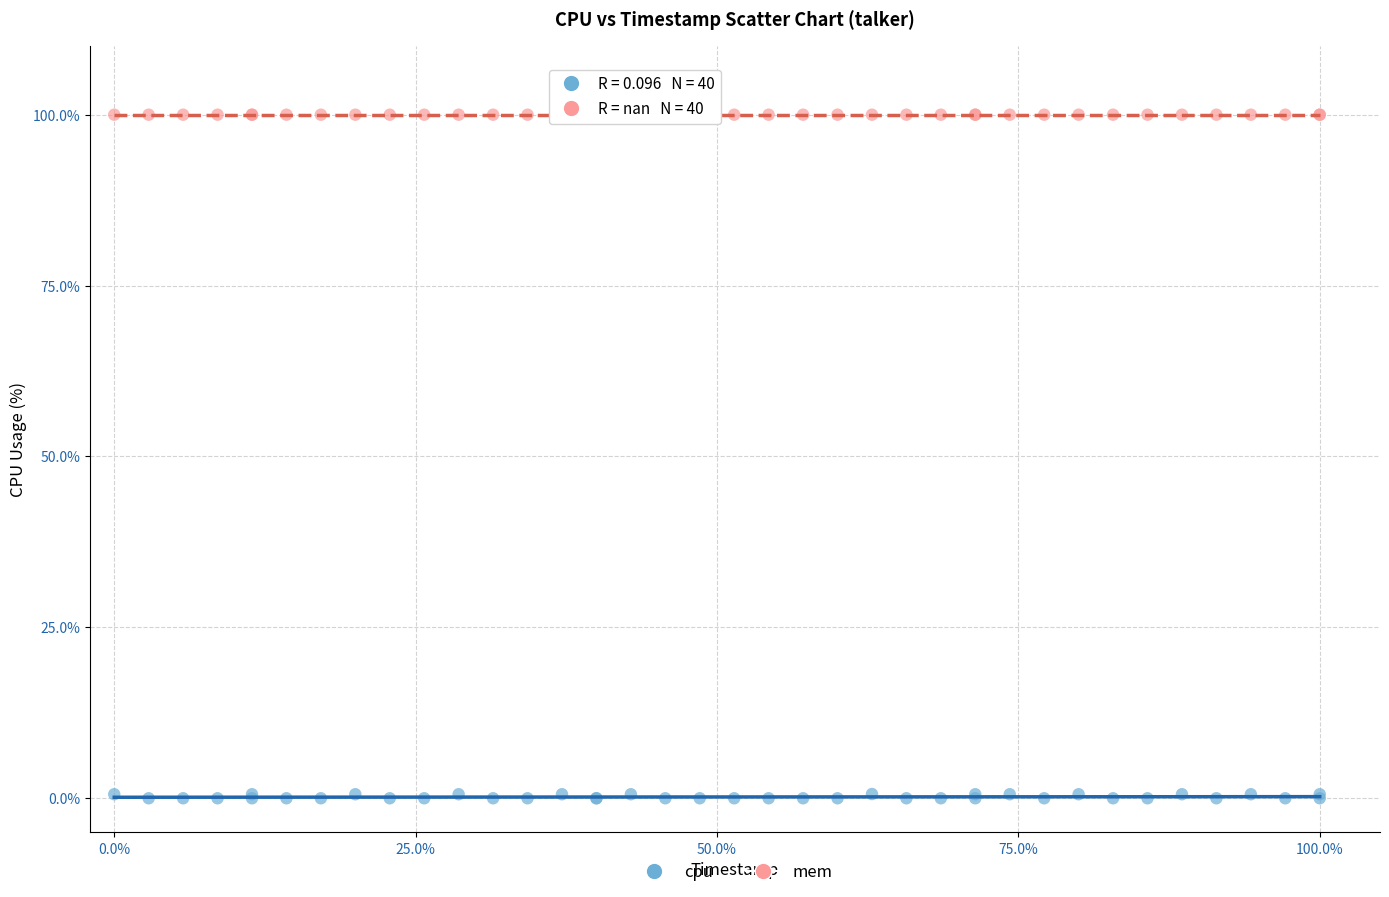

Which series reaches the minimum Y coordinate?

cpu